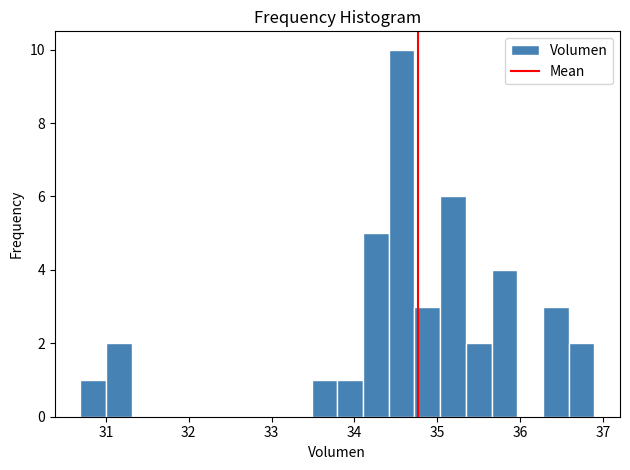

Around what value on the x-axis is the tallest bar? Give the approximate position of its centre, as read against the axis.

34.6